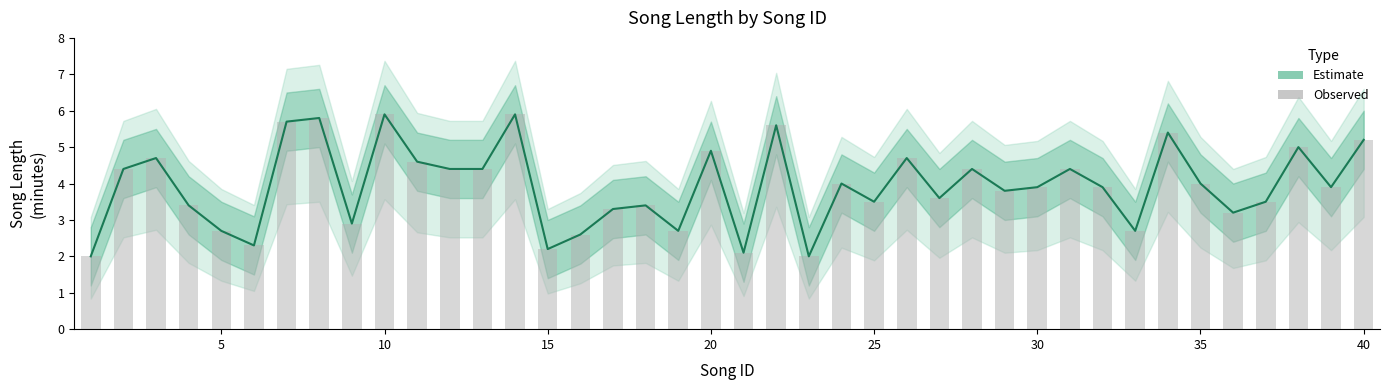

How many data points in Observed are above 3?

30